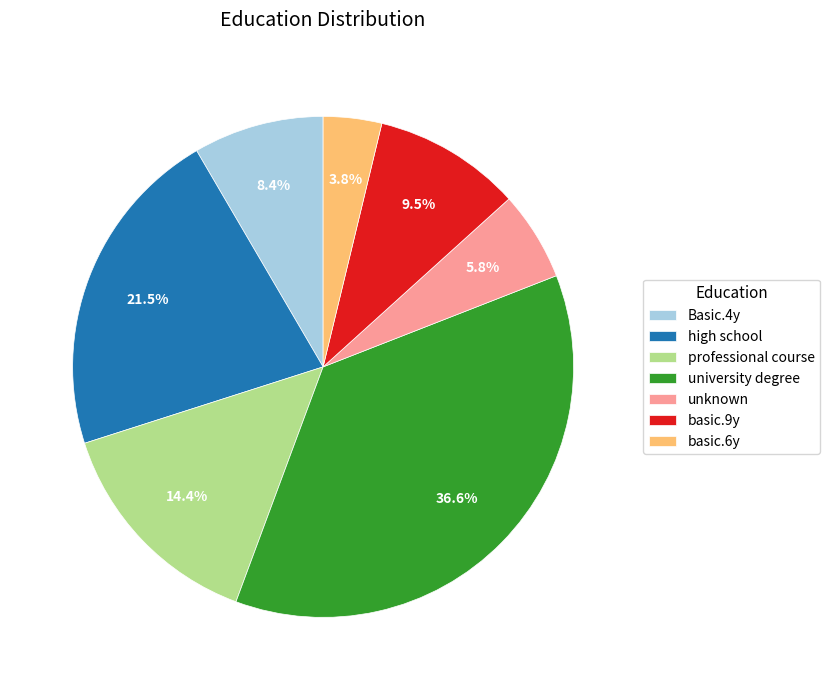

Between basic.6y and university degree, which is larger?

university degree